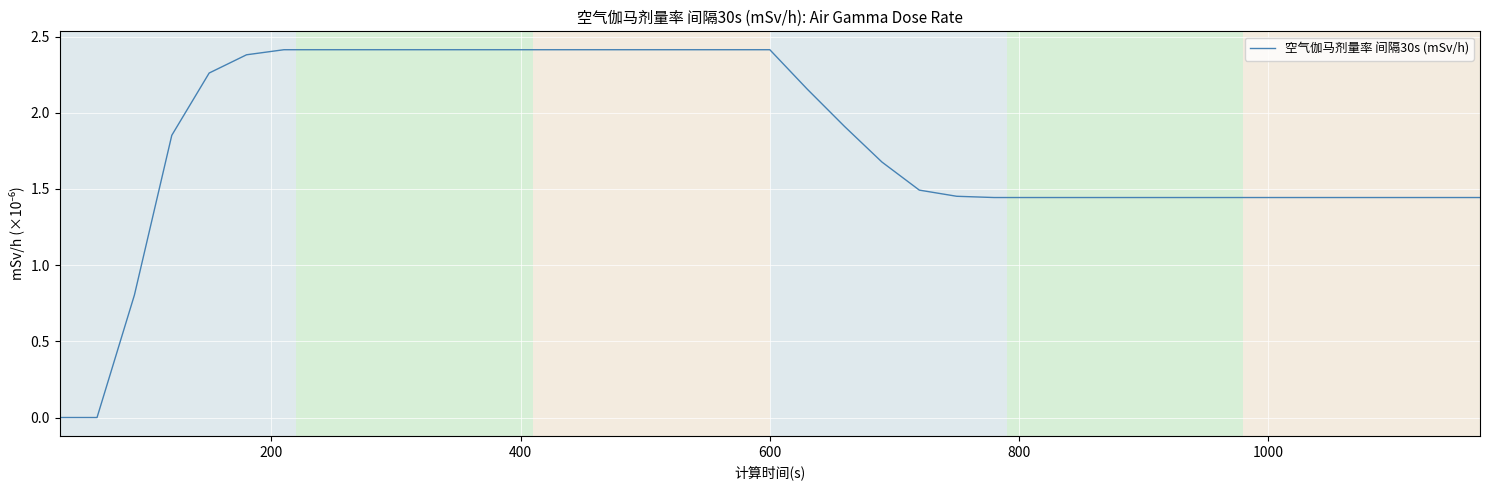

What is the difference between the maximum and minimum values?

2.4